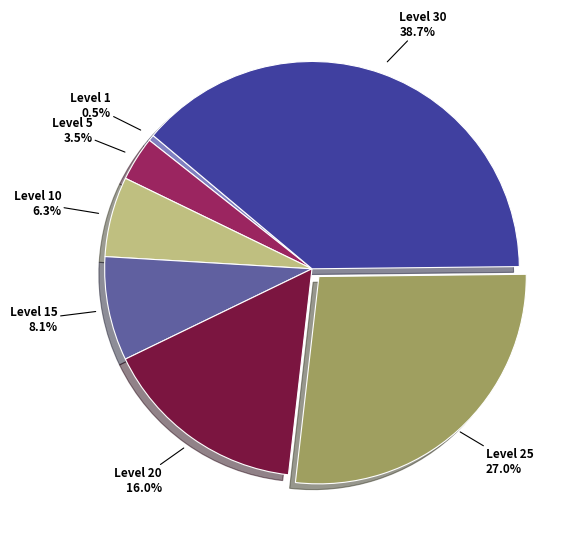

To the nearest percent, what is the difference between the largest and smallest slice percentages?

38%